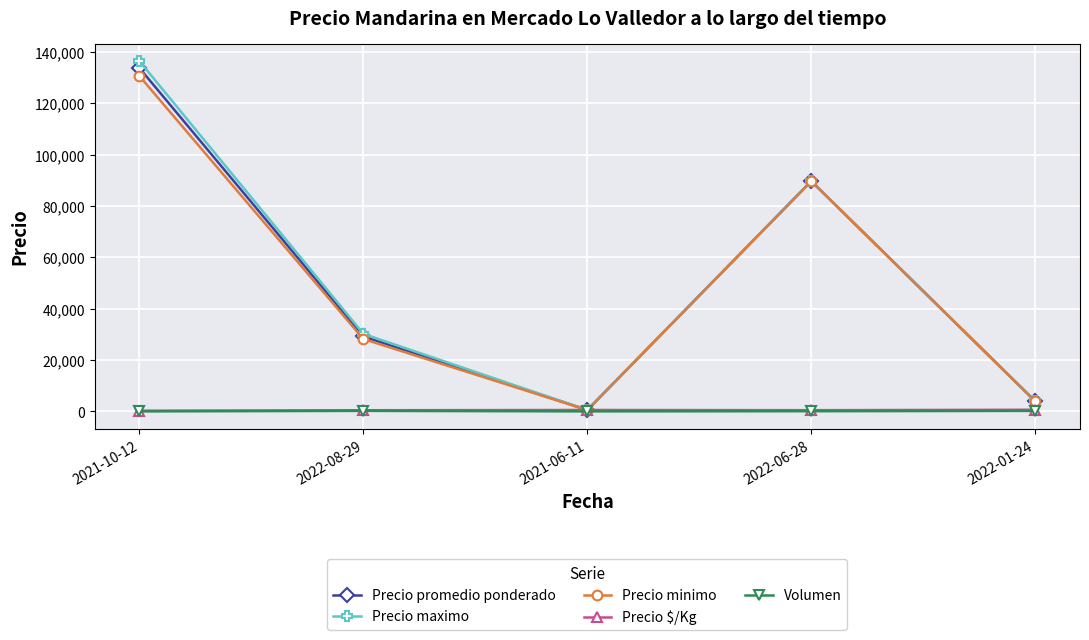

At which category does Precio promedio ponderado reach its first local valley?

2021-06-11